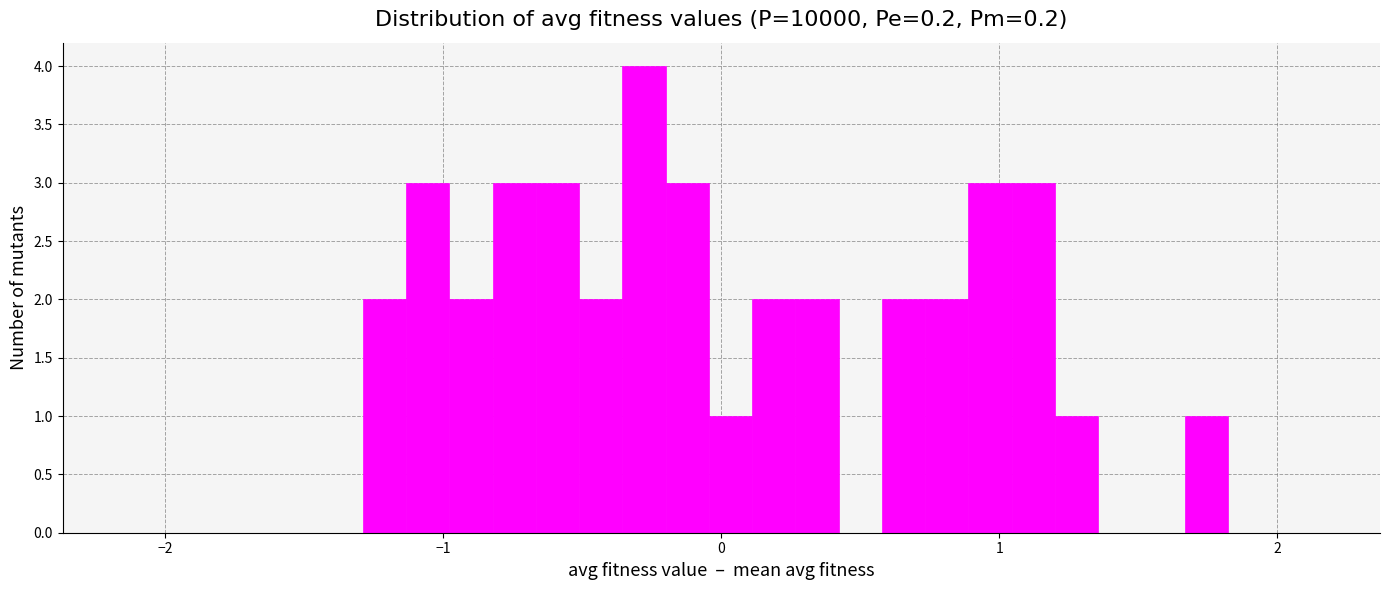

Around what value on the x-axis is the tallest bar? Give the approximate position of its centre, as read against the axis.

-0.3